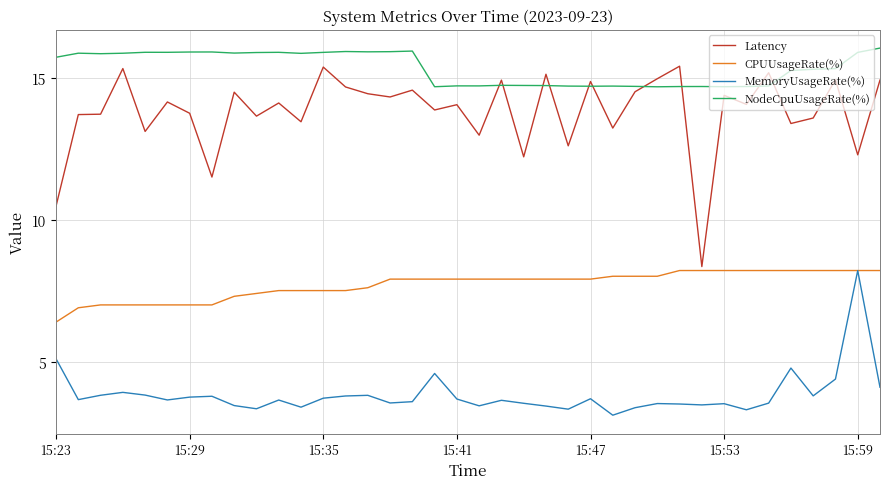

What is the maximum value shown in the chart?

16.0